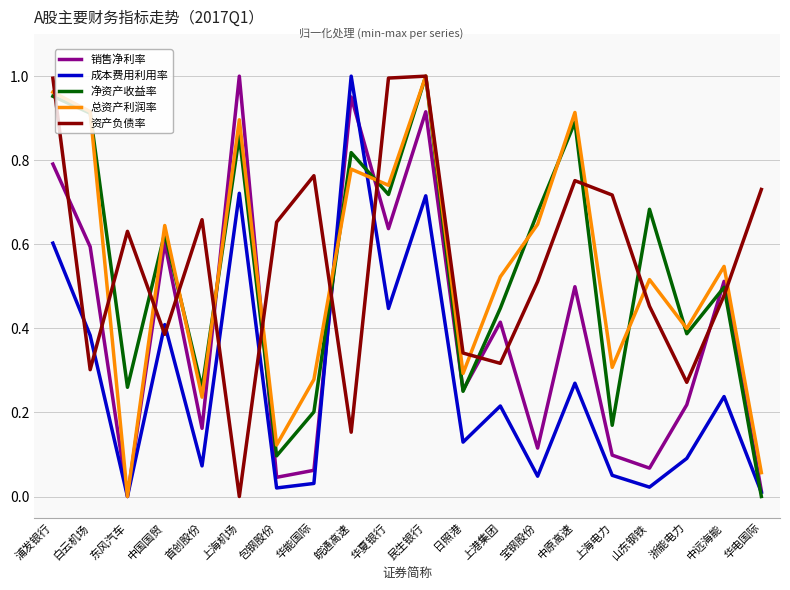

At which category is the sum across all series the highest?

民生银行